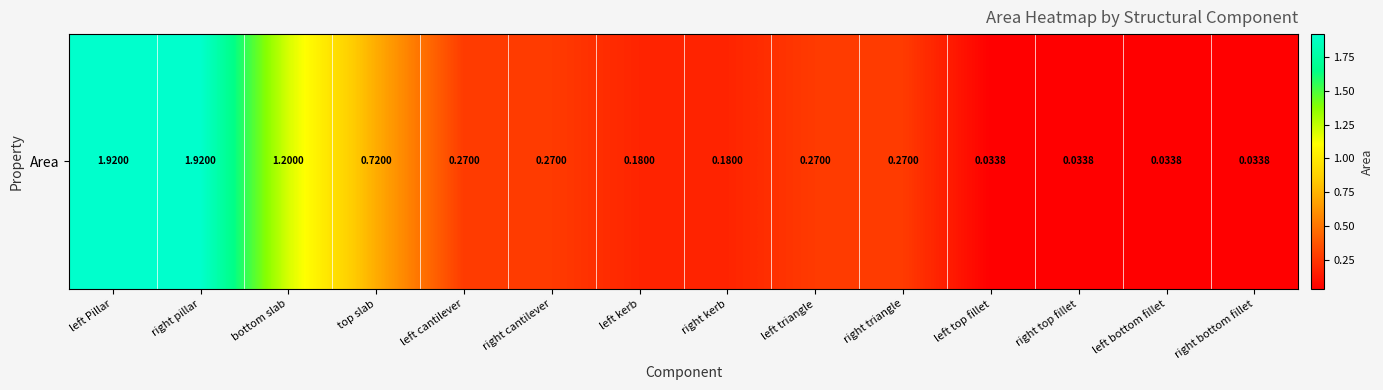

At which category does the chart reach its peak across all series?

left Pillar